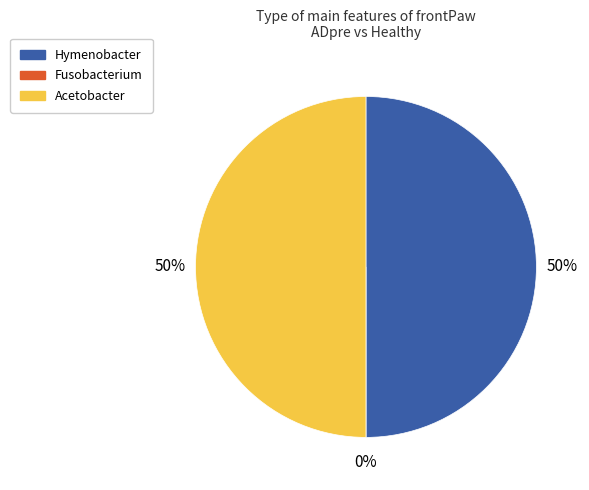

Does Hymenobacter account for over 50% of the chart?

No